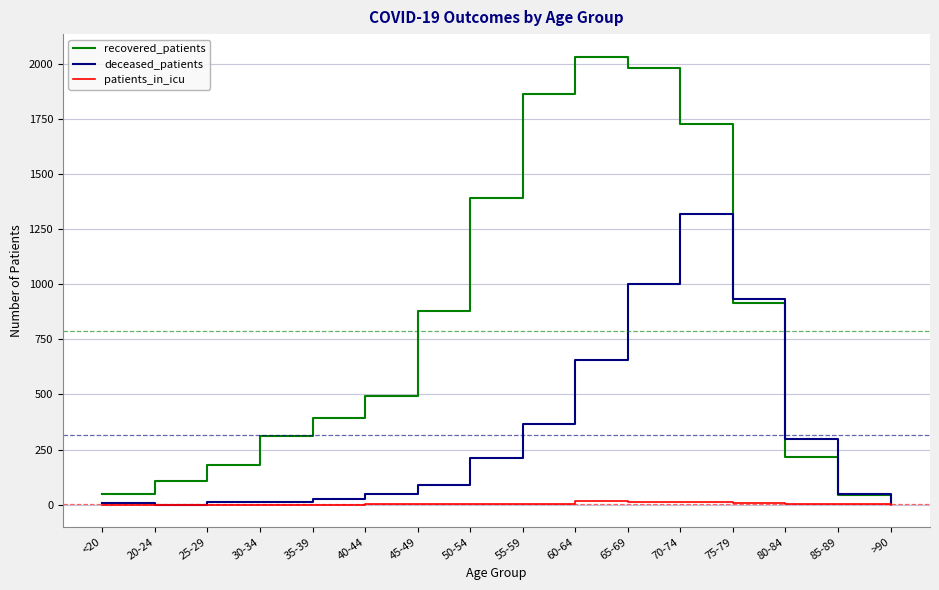

At which category is the sum across all series the highest?

70-74